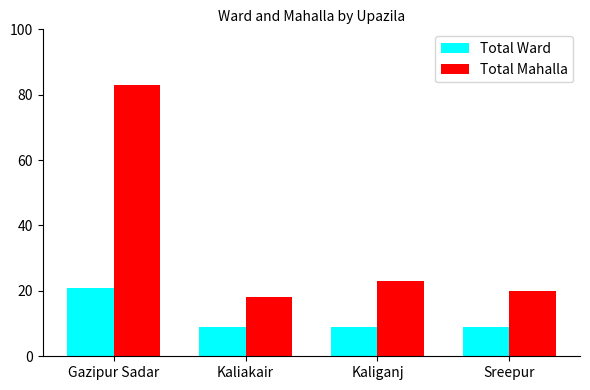

What position from the left is Kaliganj?

3